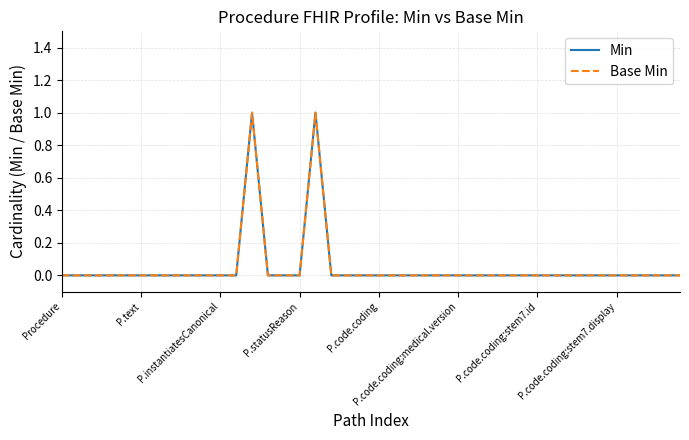

How many lines are shown in the chart?

2